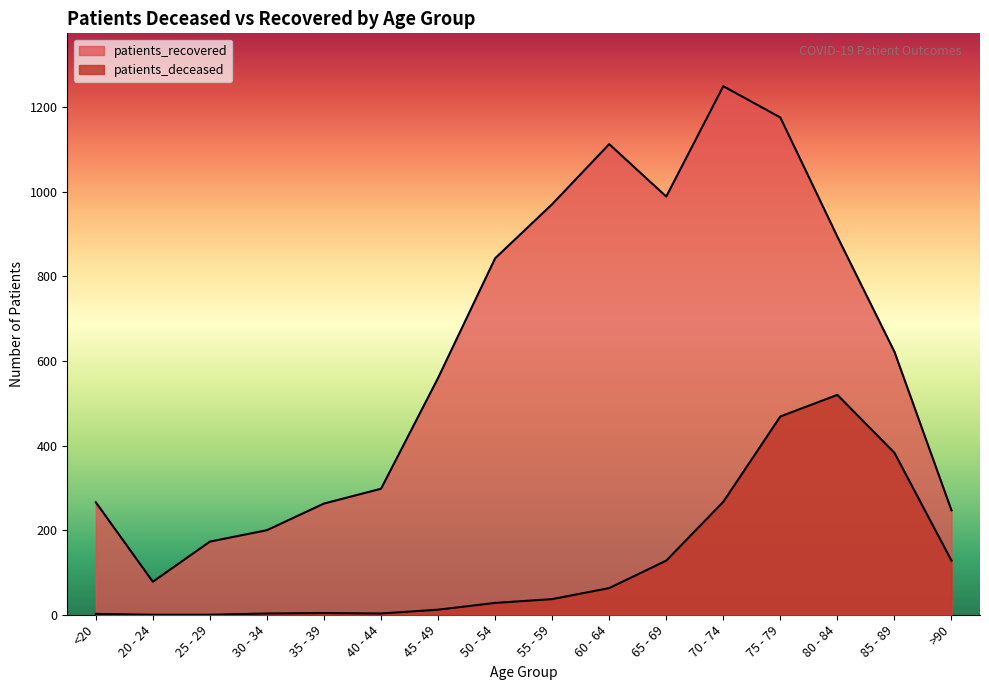

Which series has the largest range (max minus min)?

patients_recovered